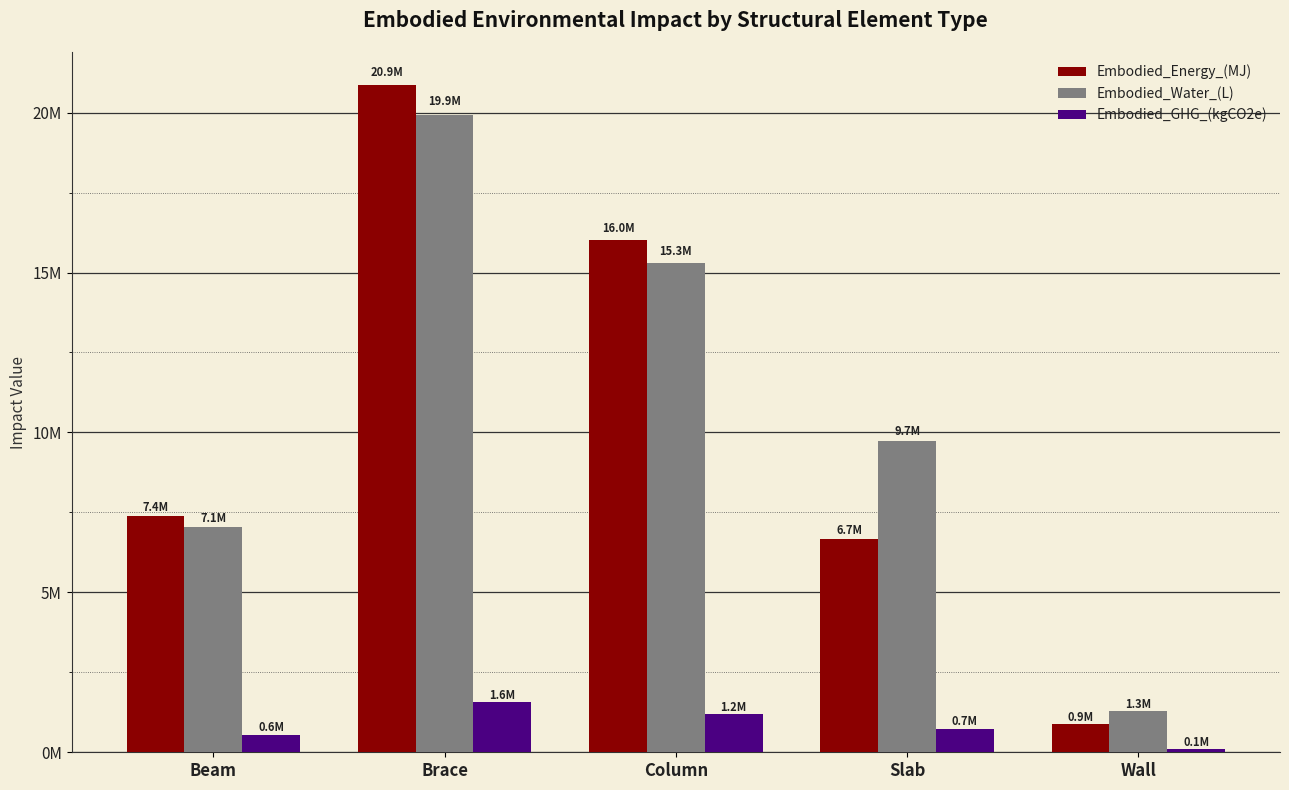

Which series has the widest spread of values?

Embodied_Energy_(MJ)